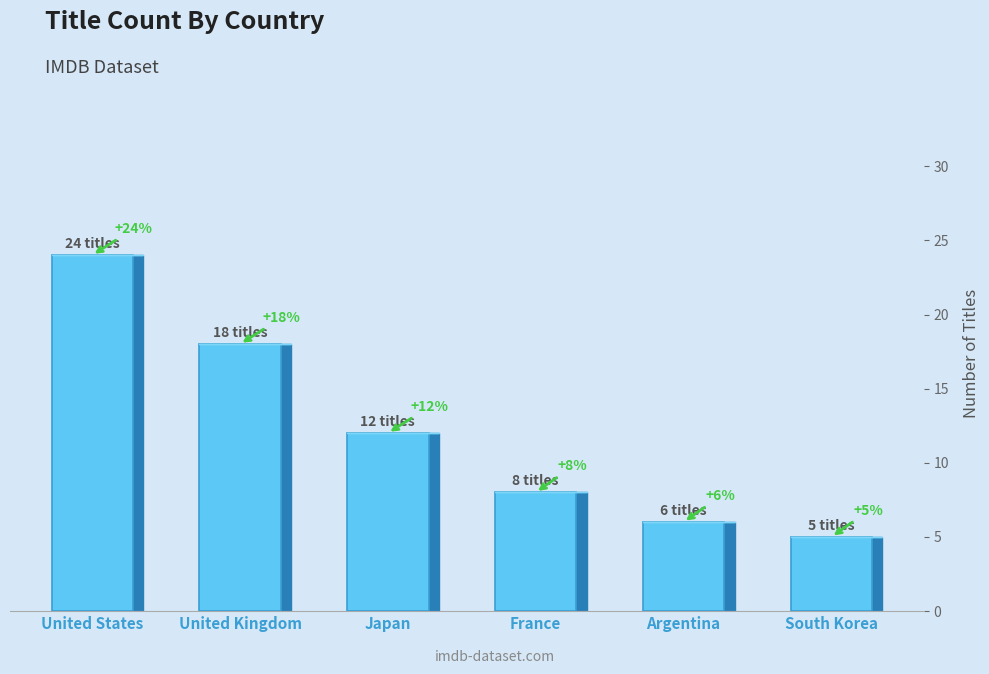

Rank the categories by value from lowest to highest.

South Korea, Argentina, France, Japan, United Kingdom, United States